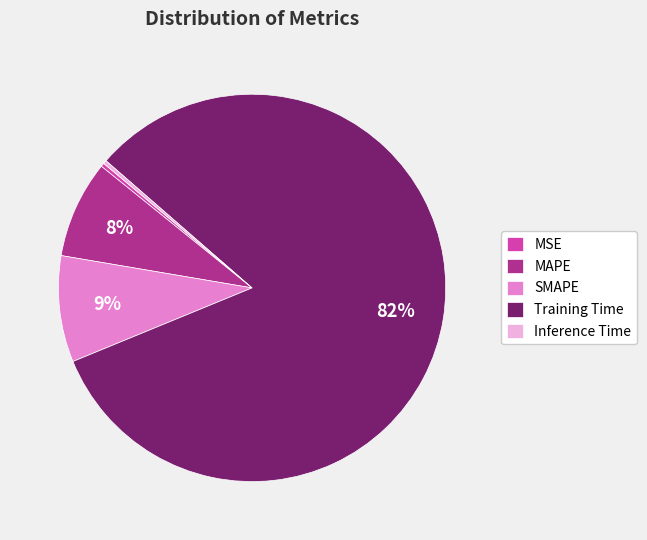

Is it true that MSE is 0% of the pie?

True